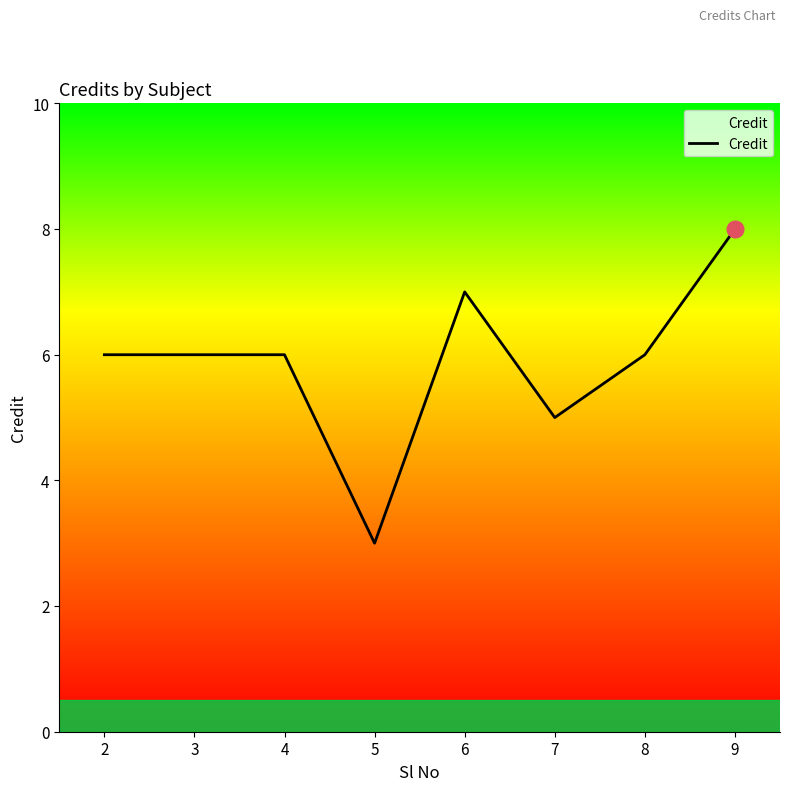

What is the smallest value displayed?

3